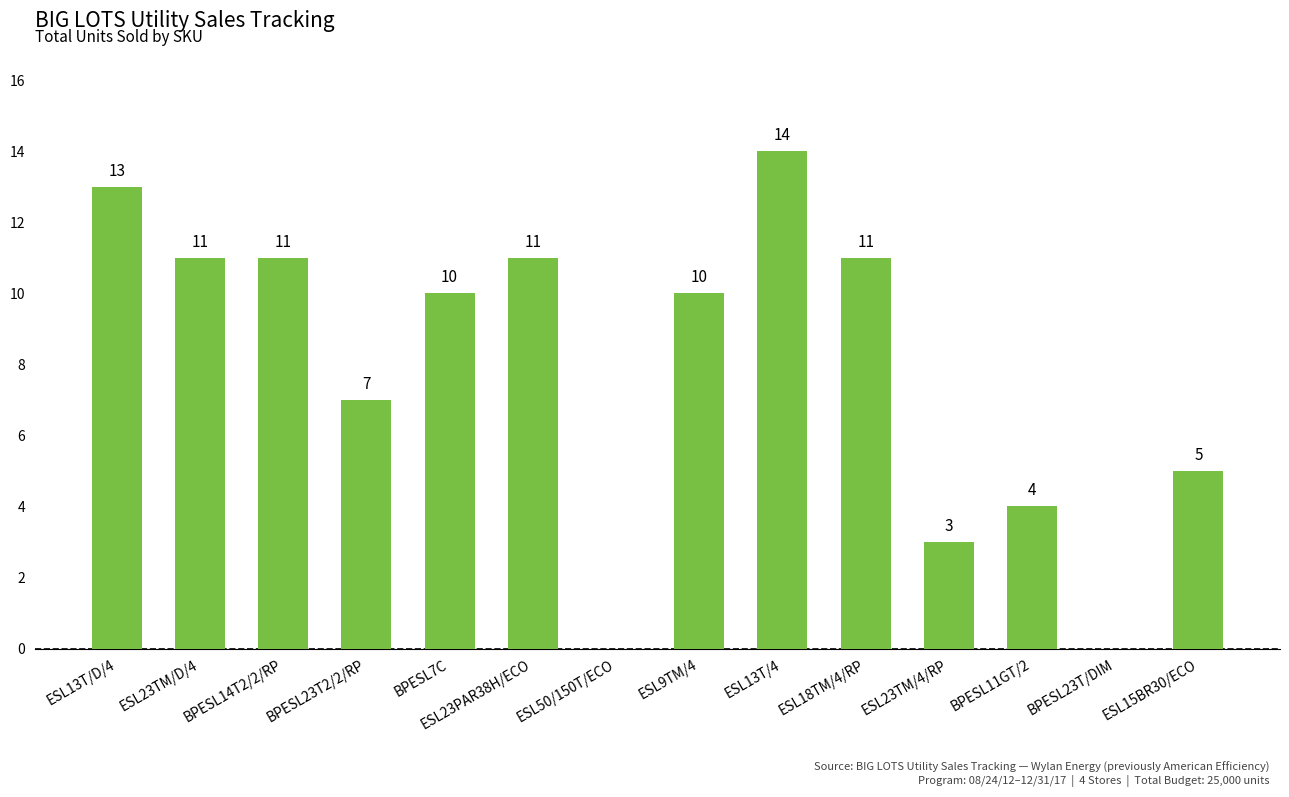

Are the bars horizontal?

No